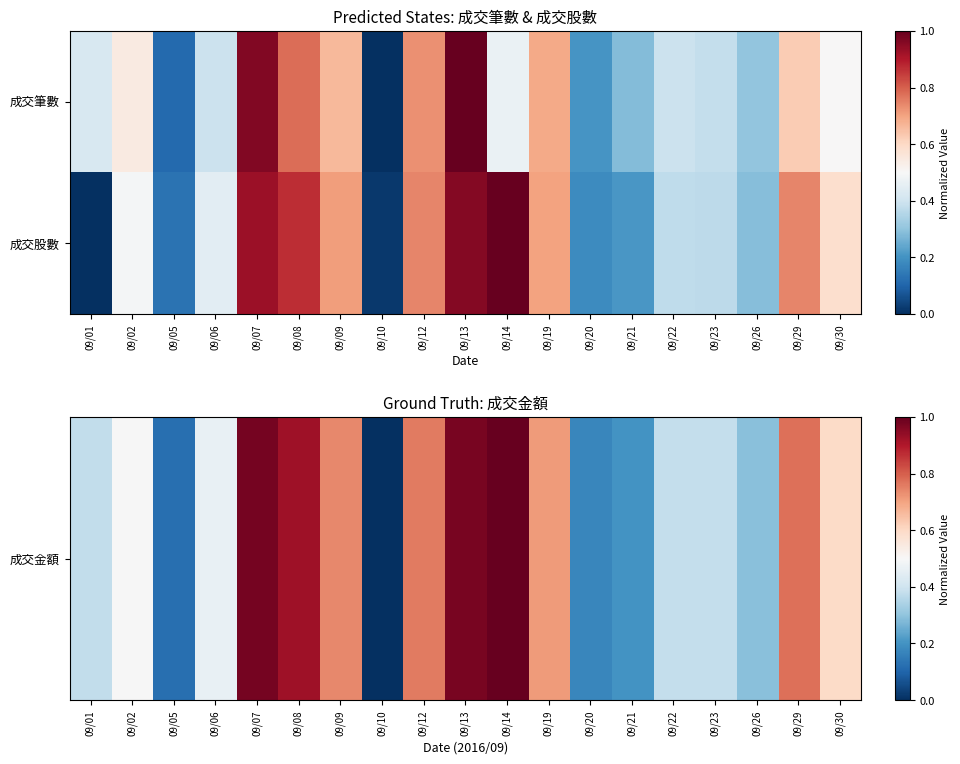

What is the total value across all series at 09/01?

0.4